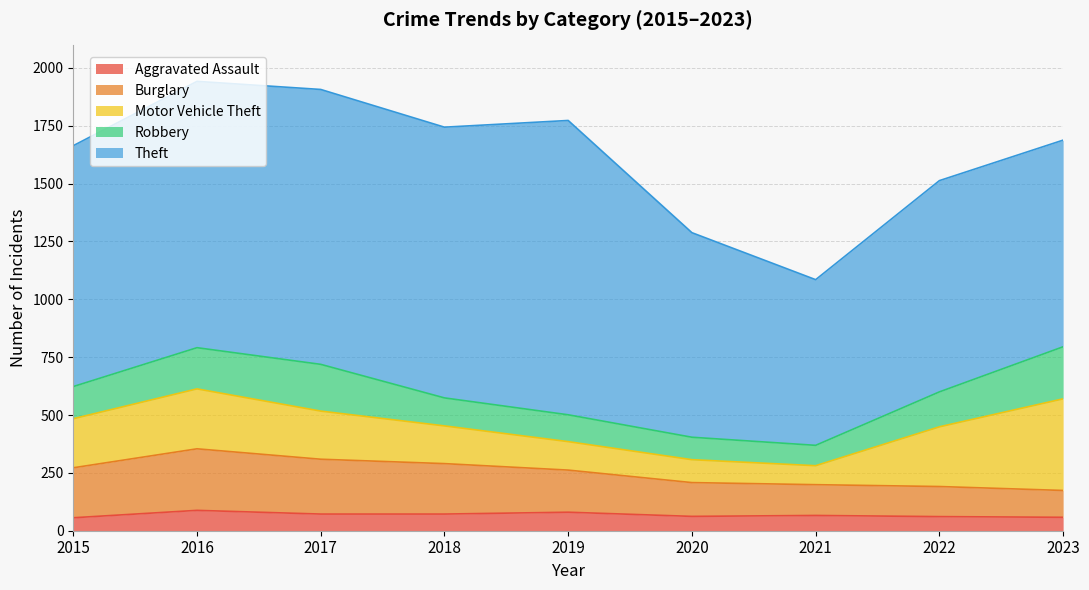

At which category is the sum across all series the highest?

2016